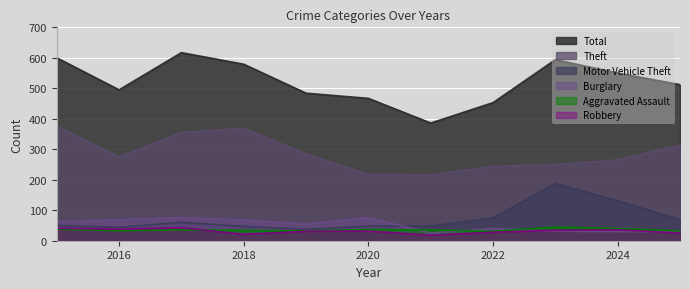

What is the difference between the maximum and second lowest values in the Total series?

164